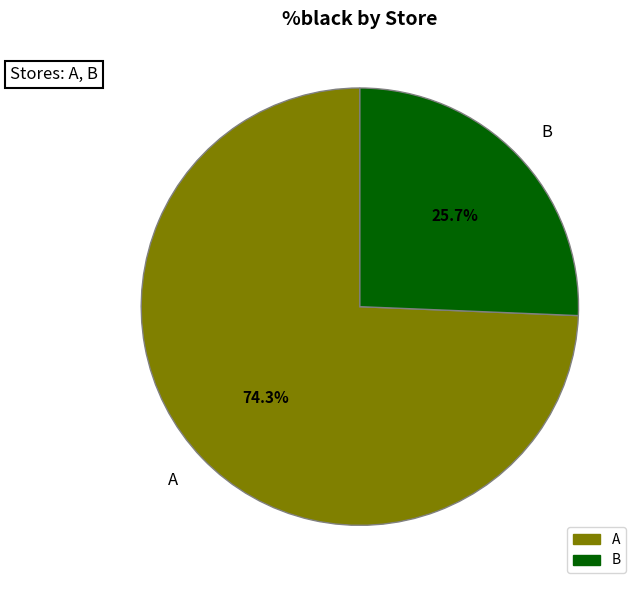

The A slice represents 69% of the pie. True or false?

False